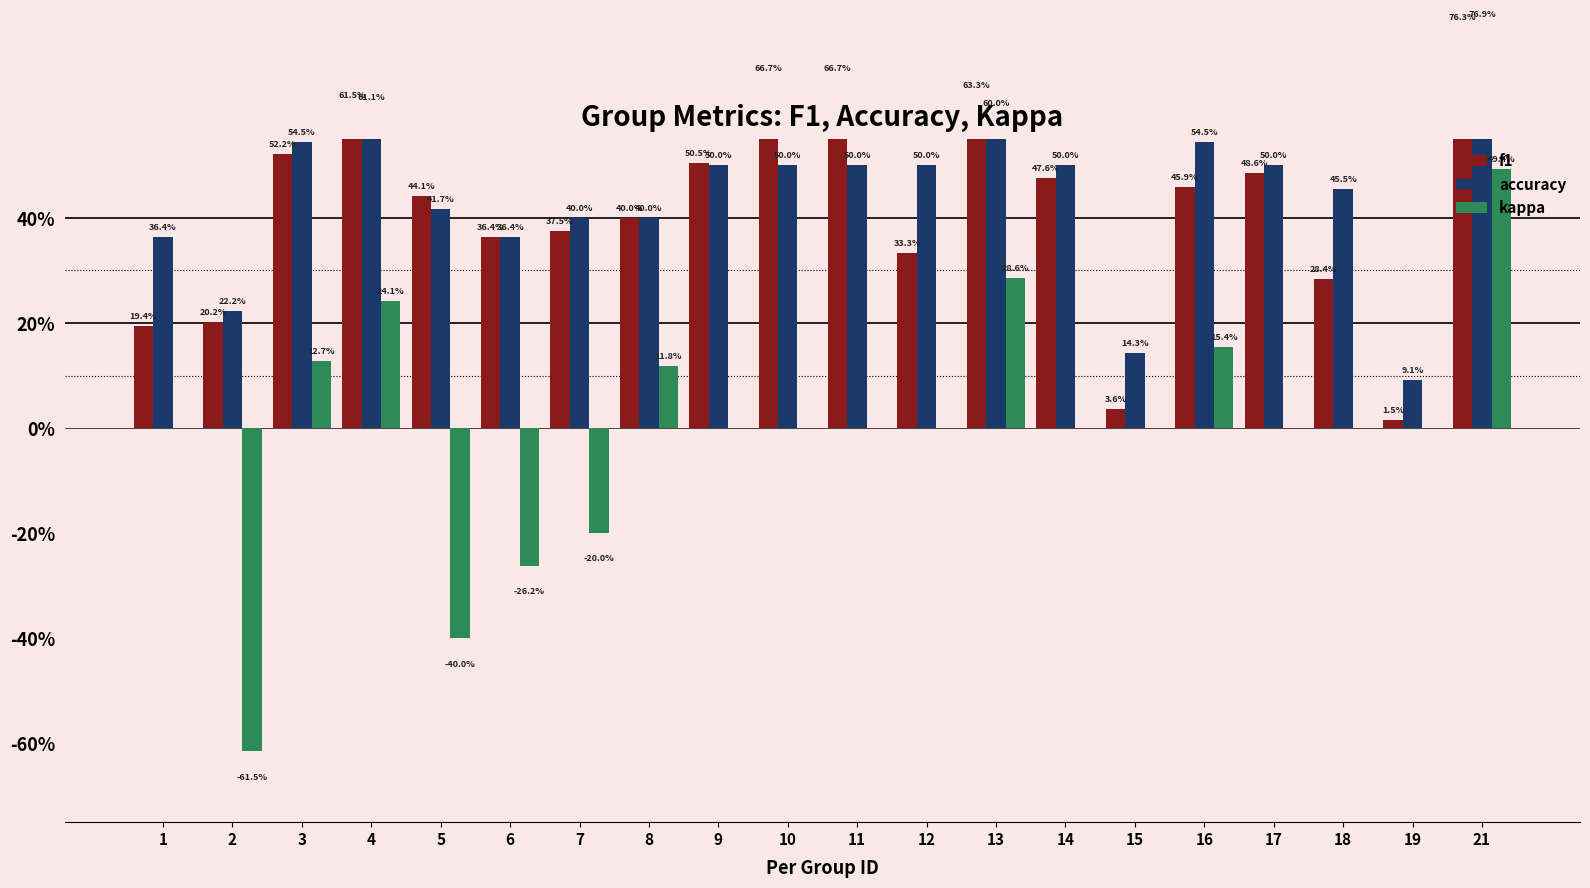

What is the maximum value shown in the chart?

0.8